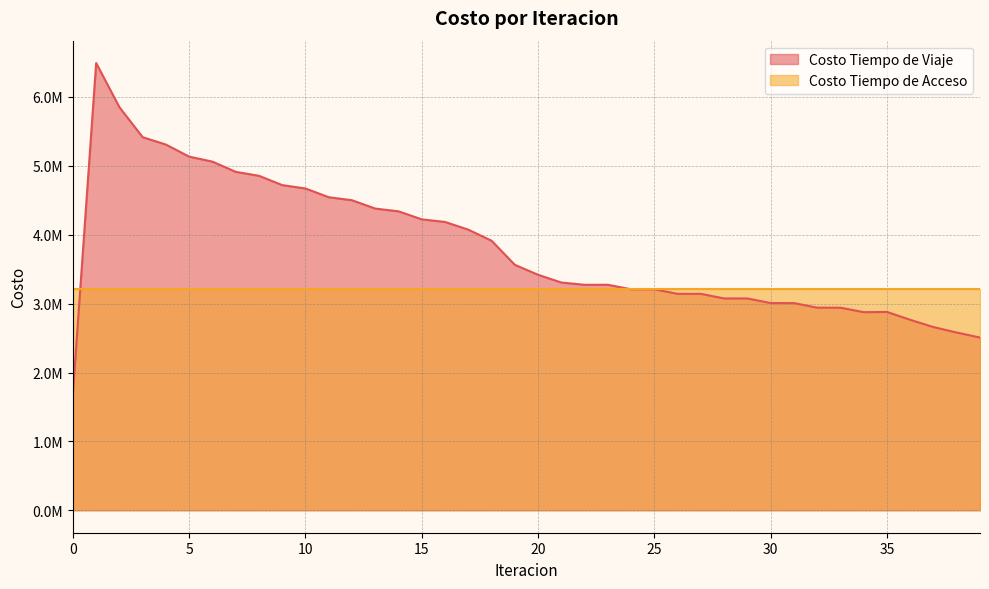

Read the value at 3.

5415447.0